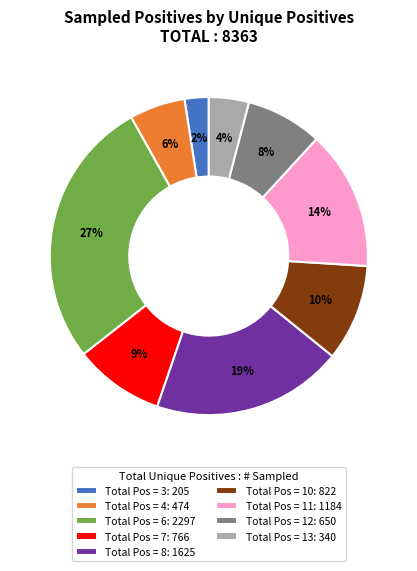

What is the smallest slice in the pie chart?

Total Pos = 3: 205